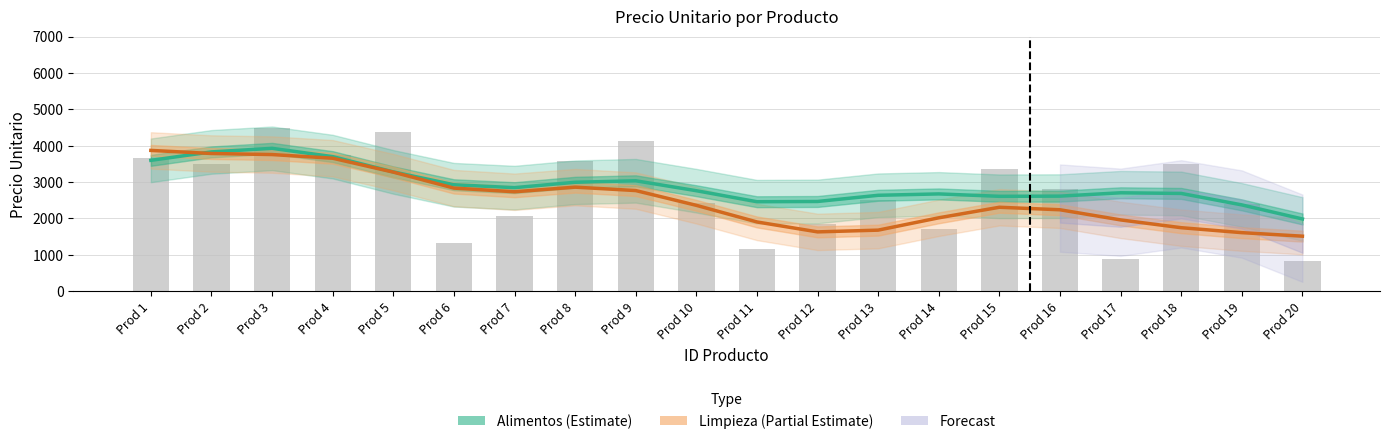

Where does the Alimentos (Estimate) series first go above 2761?

Prod 1